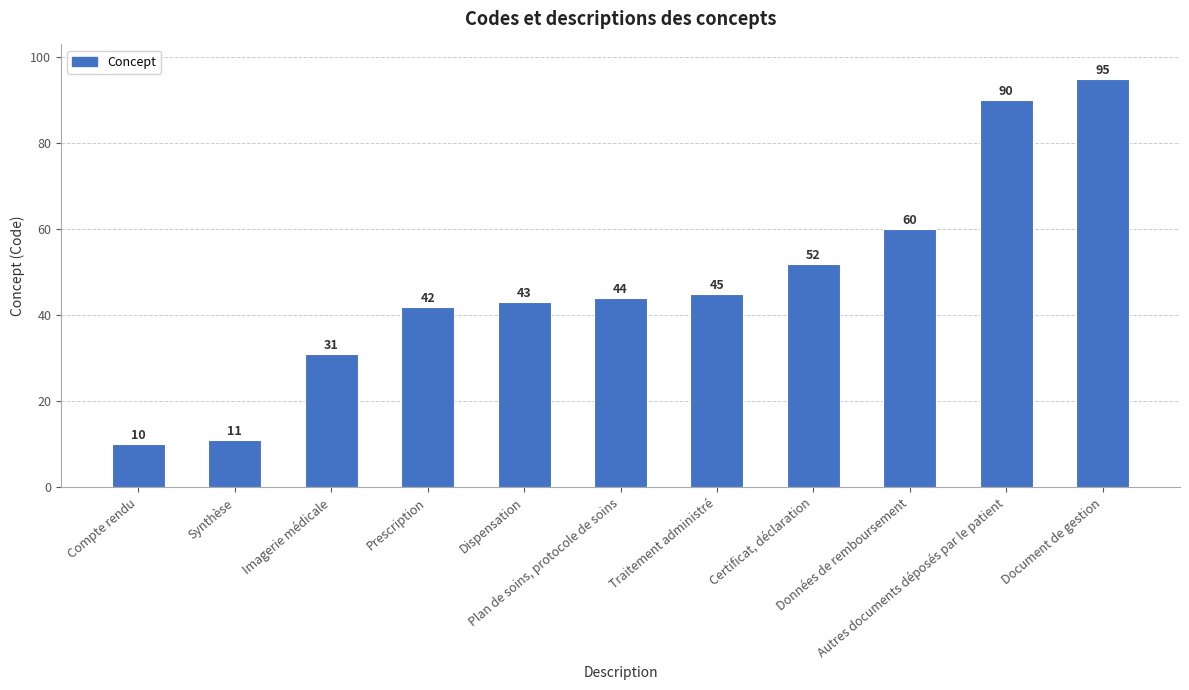

At which label is the value closest to 52?

Certificat, déclaration